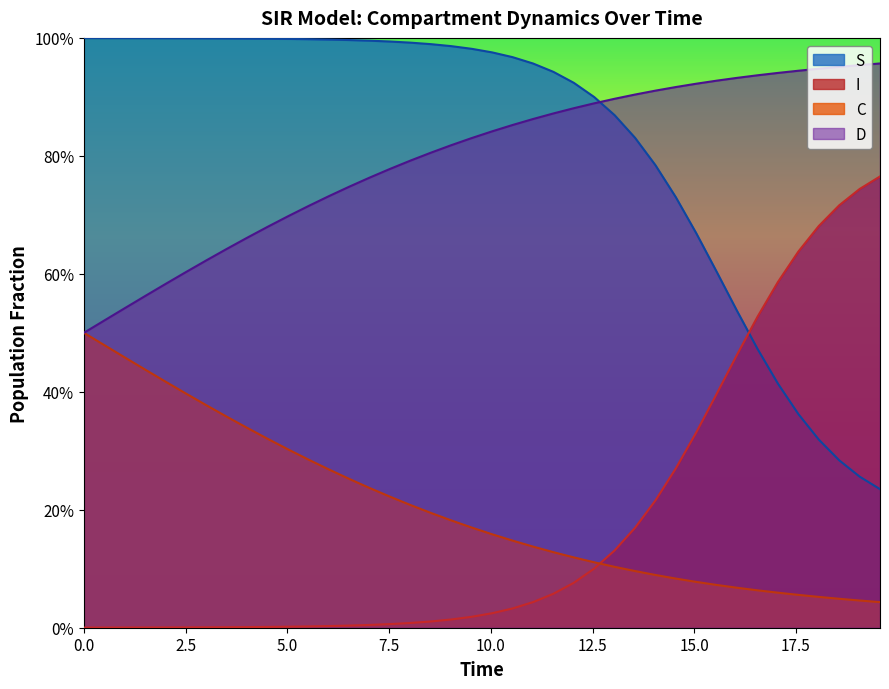

What is the average value of the I series?

0.2